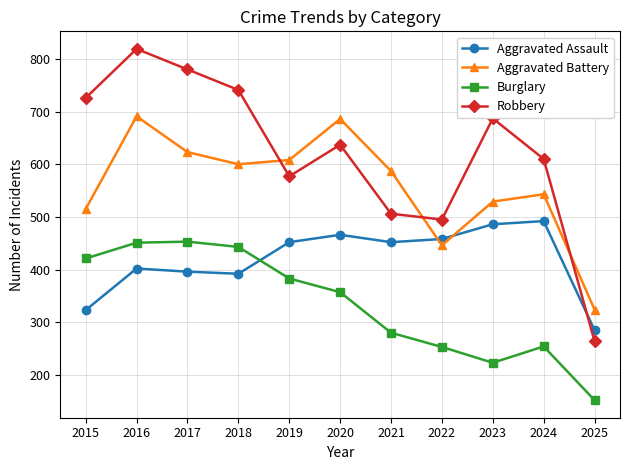

How many lines are shown in the chart?

4